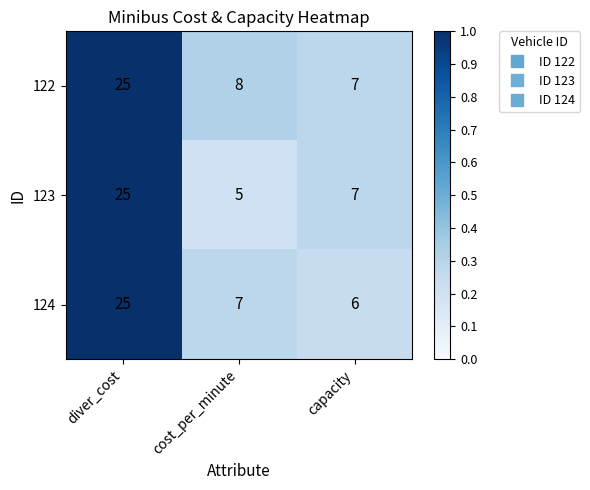

True or false: 123 has a value of 5 at cost_per_minute.

True